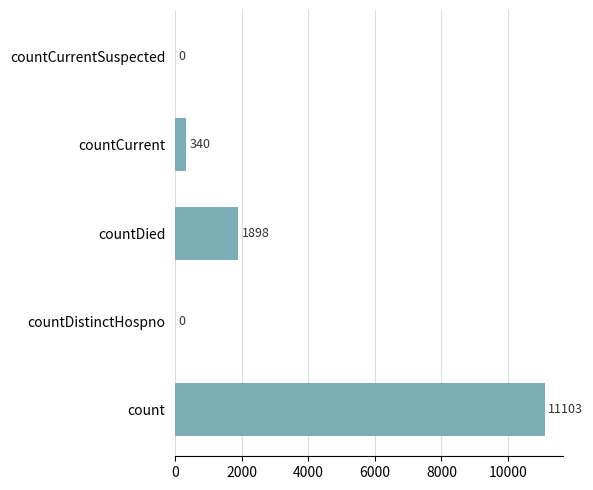

At which label is the value closest to 5551?

countDied